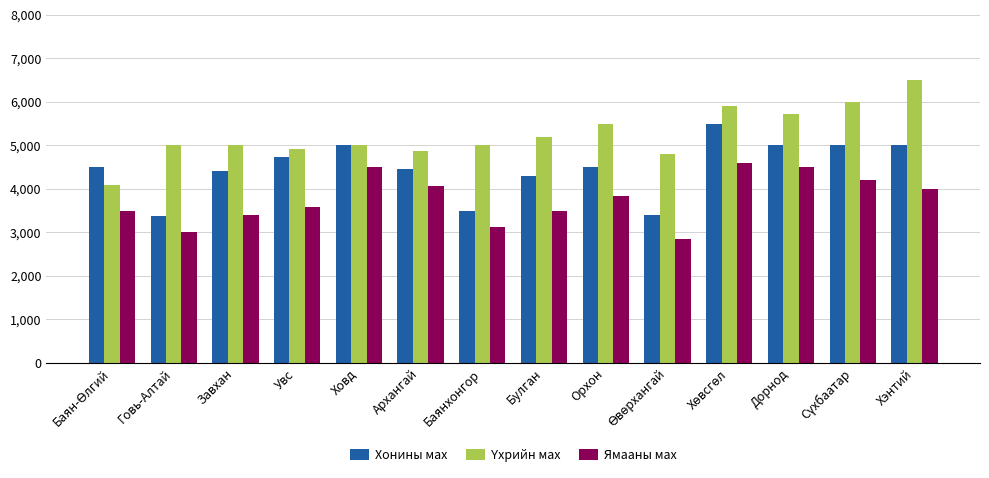

What is the difference between the maximum and minimum values in the Хонины мах series?

2120.0